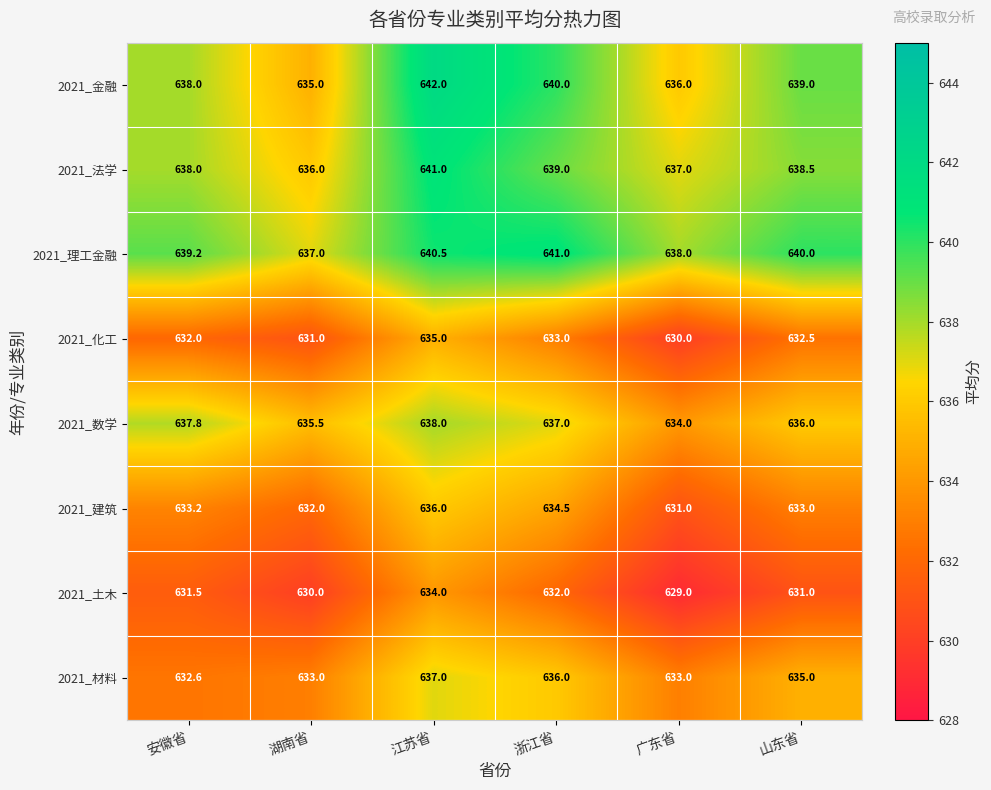

Where does the 2021_材料 series first go above 635?

江苏省